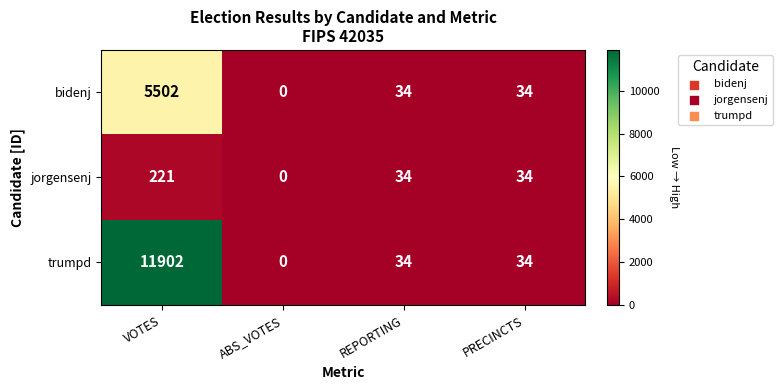

The trumpd series shows 15 at REPORTING. True or false?

False